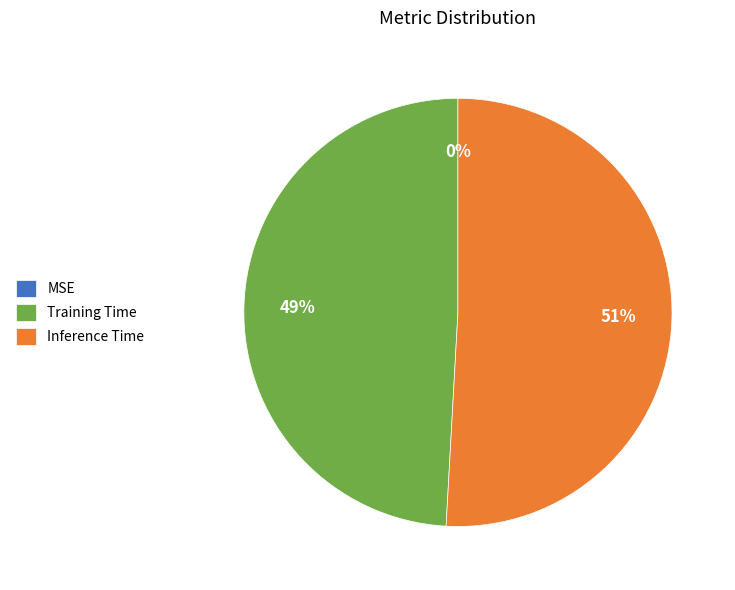

What is the majority slice?

Inference Time